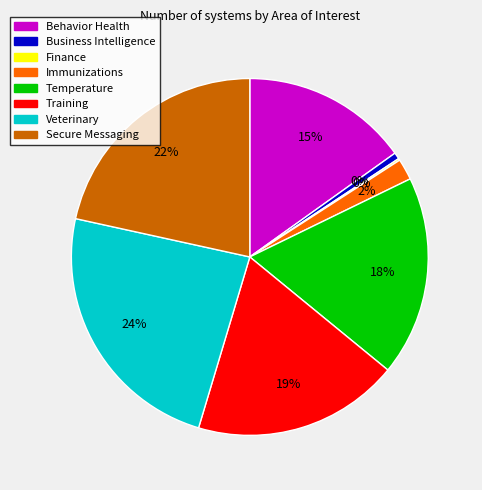

Which slice is the smallest?

Finance